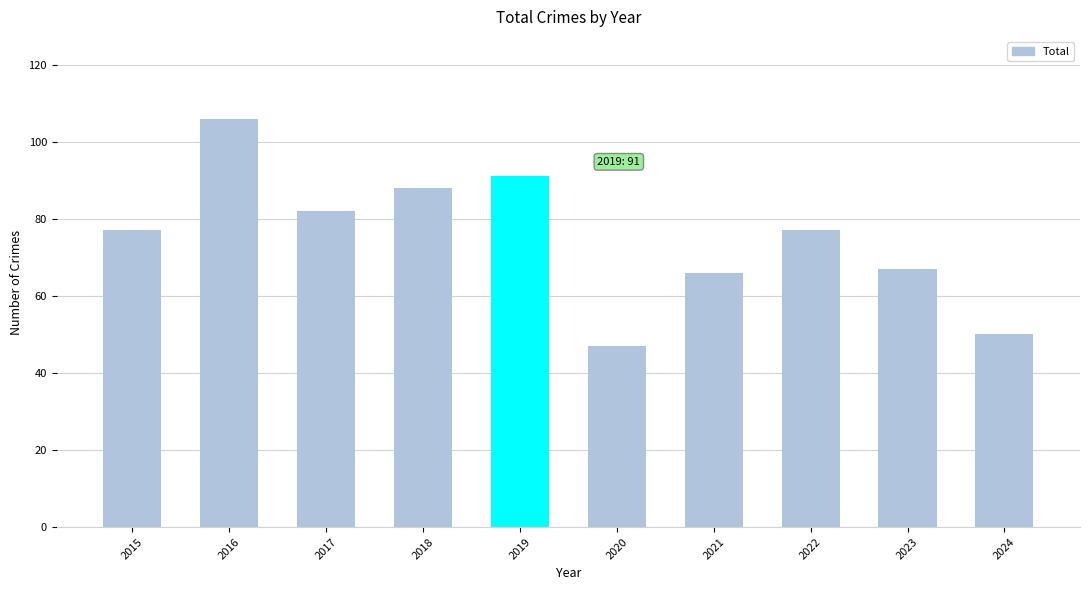

Read the value at 2022.

77